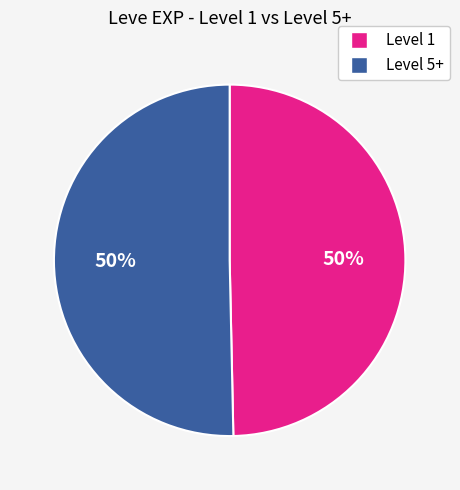

To the nearest percent, what is the average slice percentage?

50%